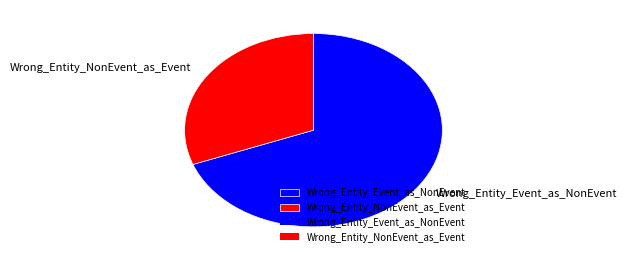

What is the smallest slice in the pie chart?

Wrong_Entity_NonEvent_as_Event